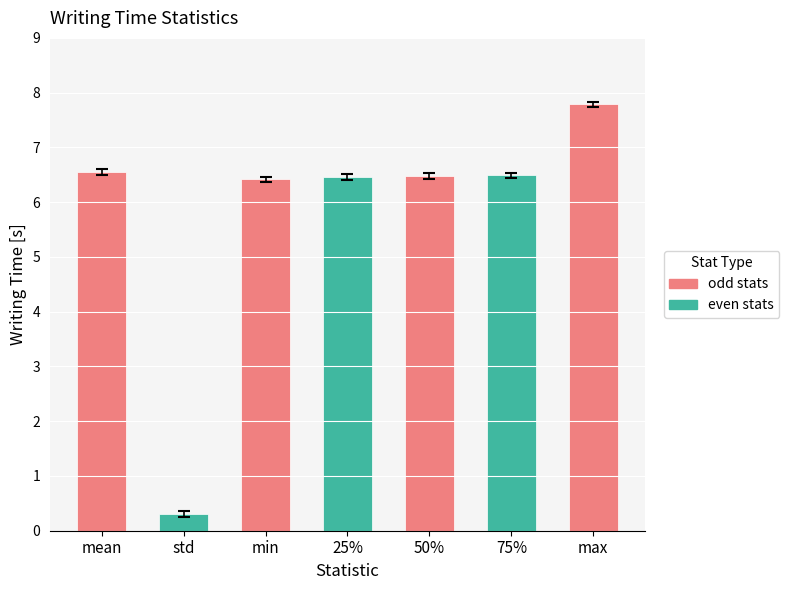

What is the change in value from 75% to max?

+1.3